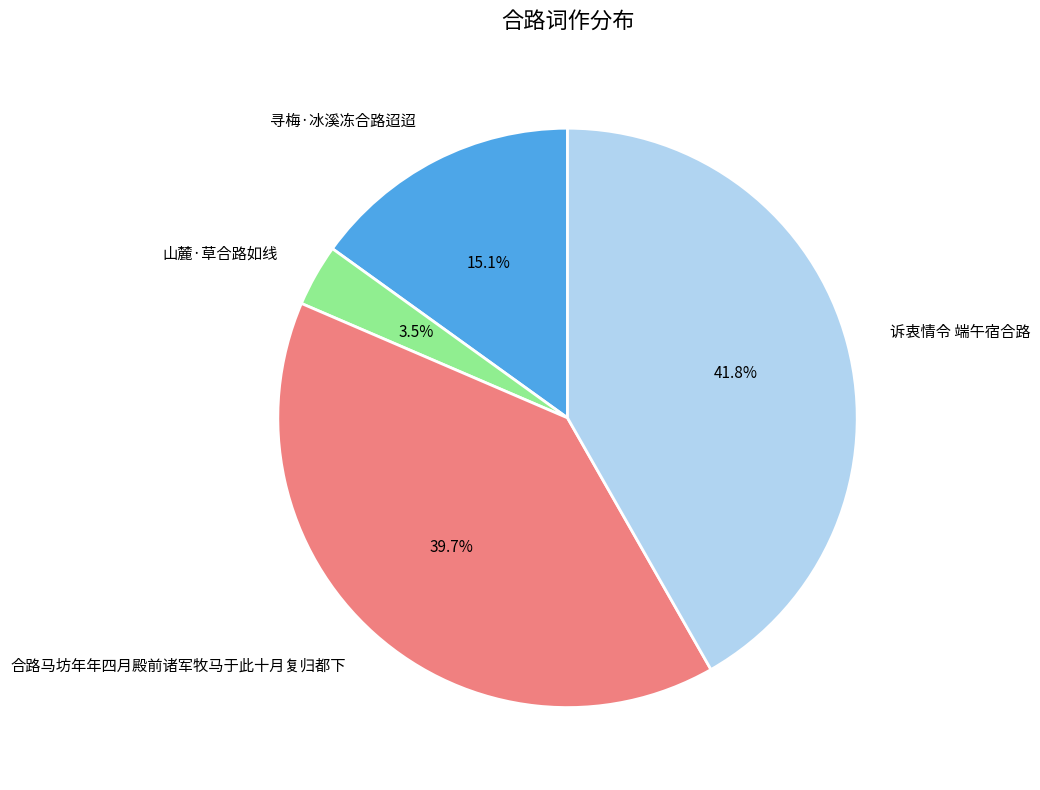

To the nearest percent, what is the difference between the 合路马坊年年四月殿前诸军牧马于此十月复归都下 and 山麓·草合路如线 slice percentages?

36%